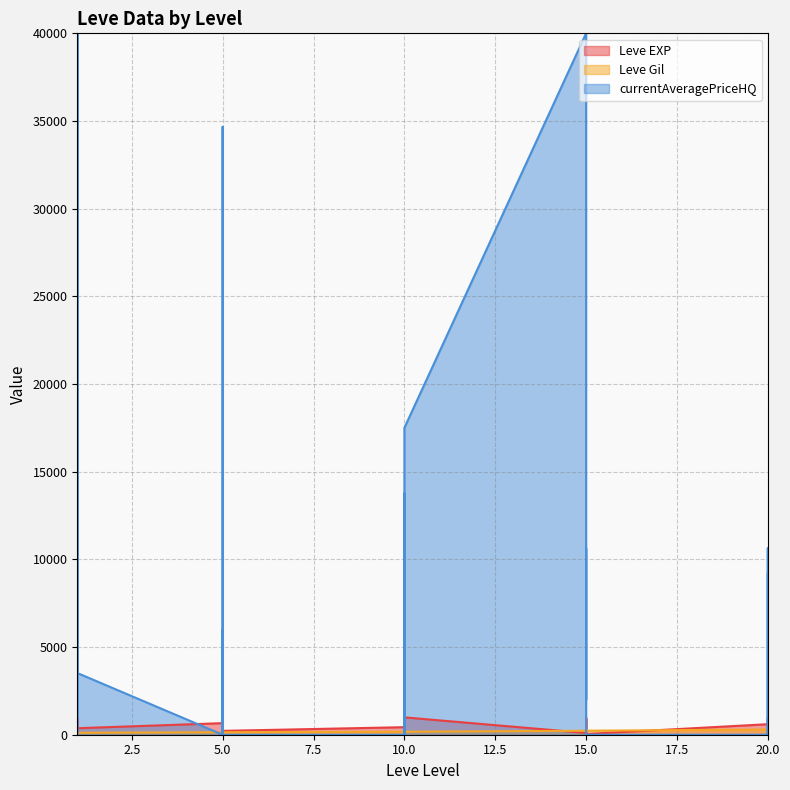

Is the value of Leve EXP at 10 greater than the value of Leve Gil at 20?

Yes